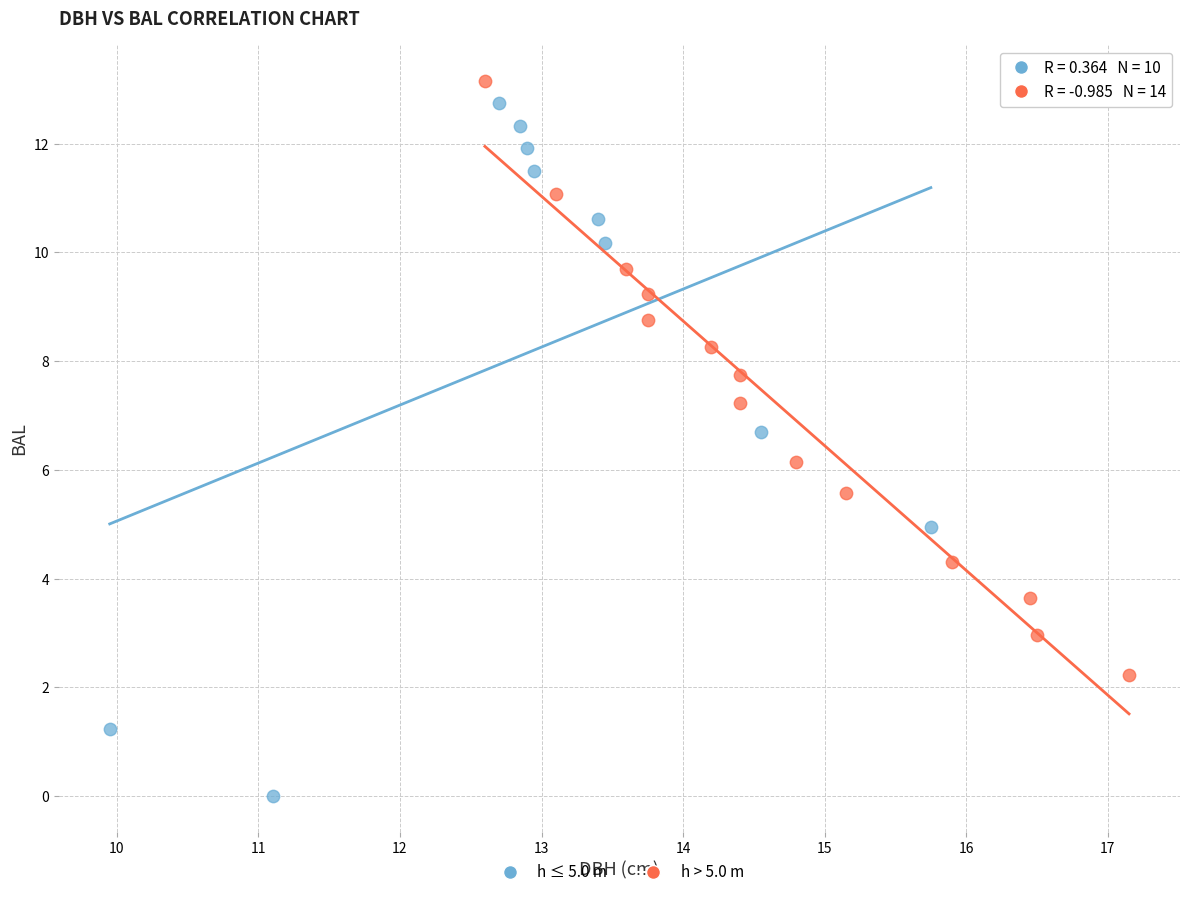

Which series has the largest Y range (max minus min)?

h ≤ 5.0 m